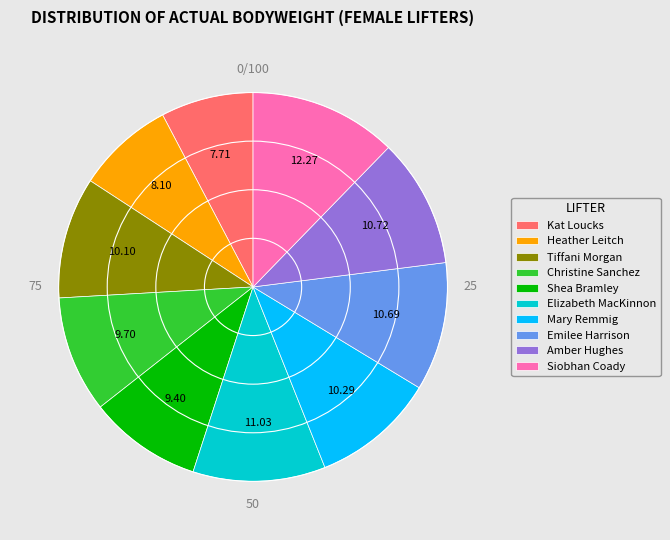

What is the largest slice in the pie chart?

Siobhan Coady